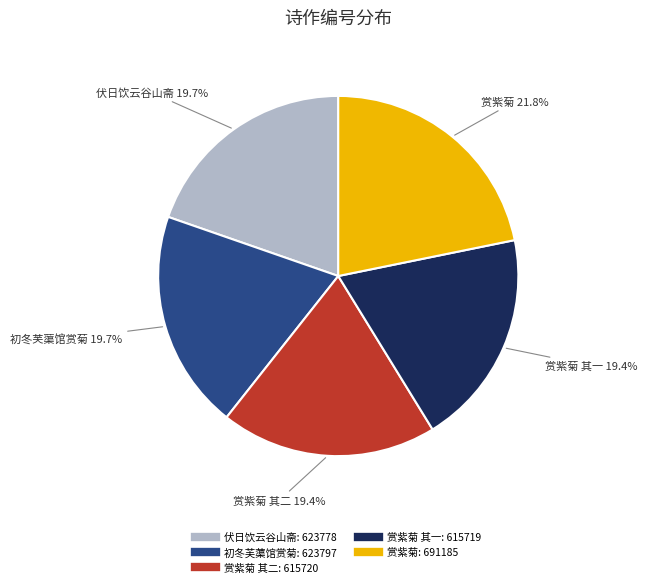

Is there any slice that represents more than half of the pie?

No